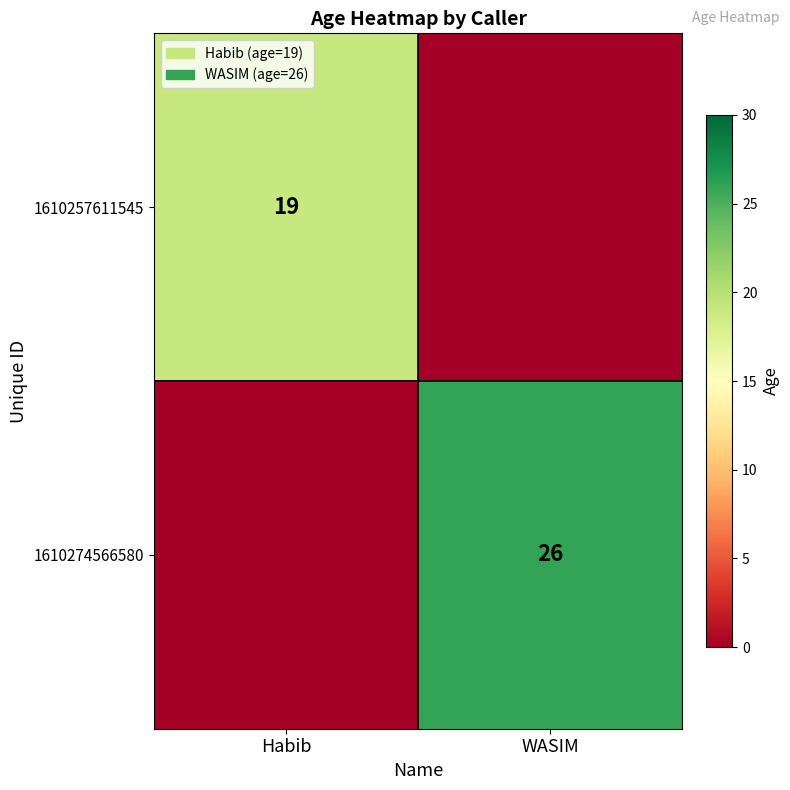

The value of 1610257611545 at Habib is 19. True or false?

True